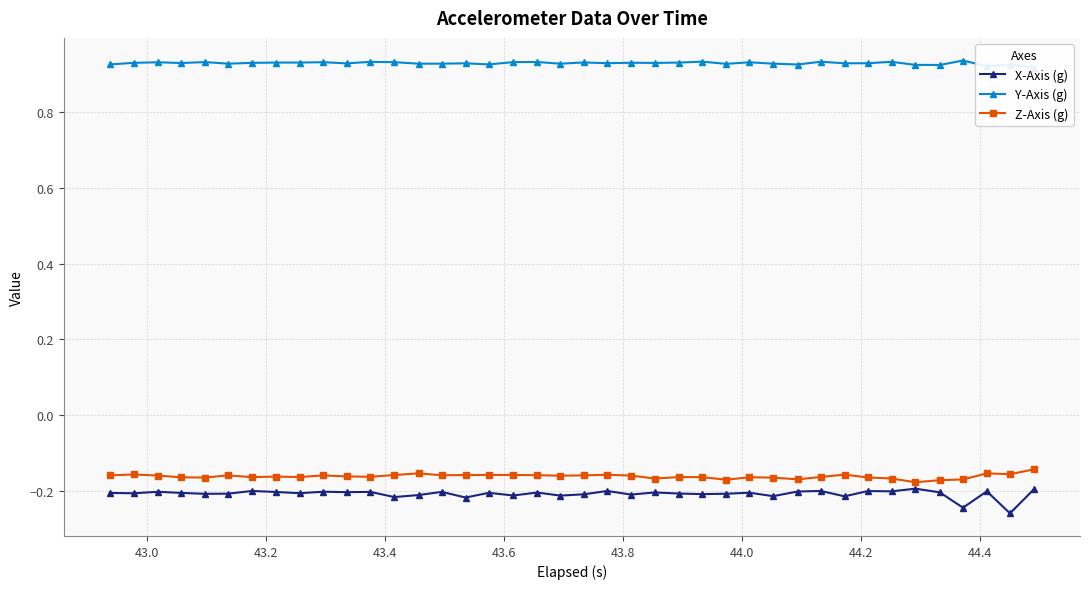

True or false: Z-Axis (g) has more than 1 points higher than both neighbors.

True